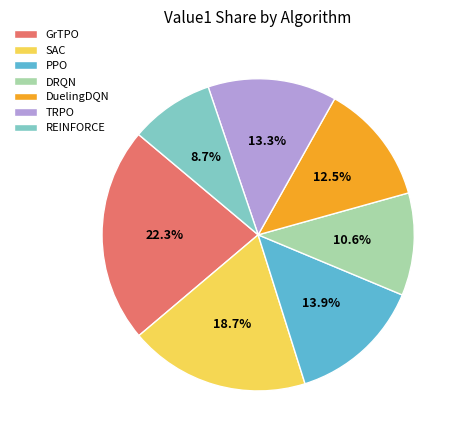

Is the sum of DRQN and SAC greater than half?

No